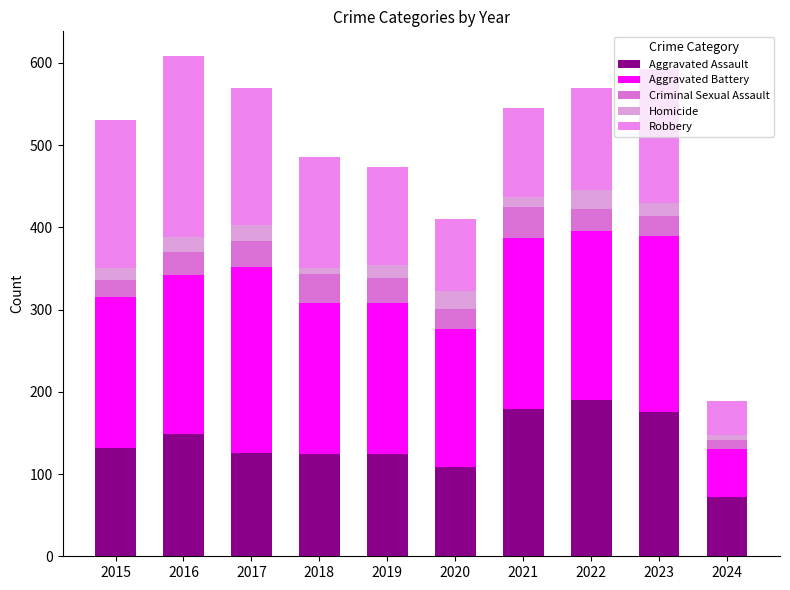

At which category is the sum across all series the highest?

2016